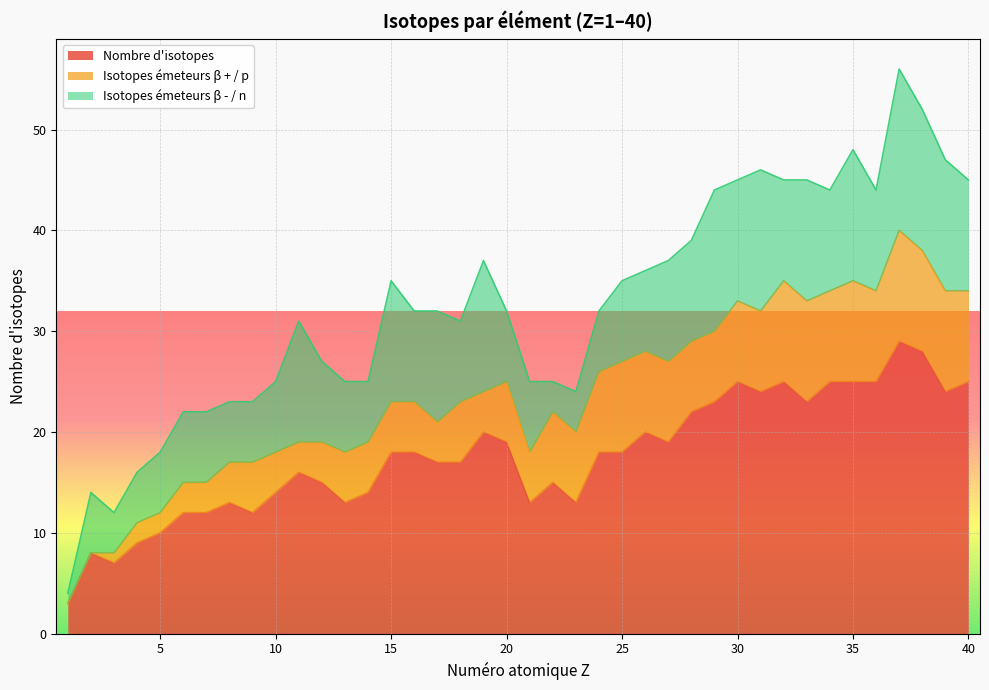

What is the maximum value for Nombre d'isotopes?

29